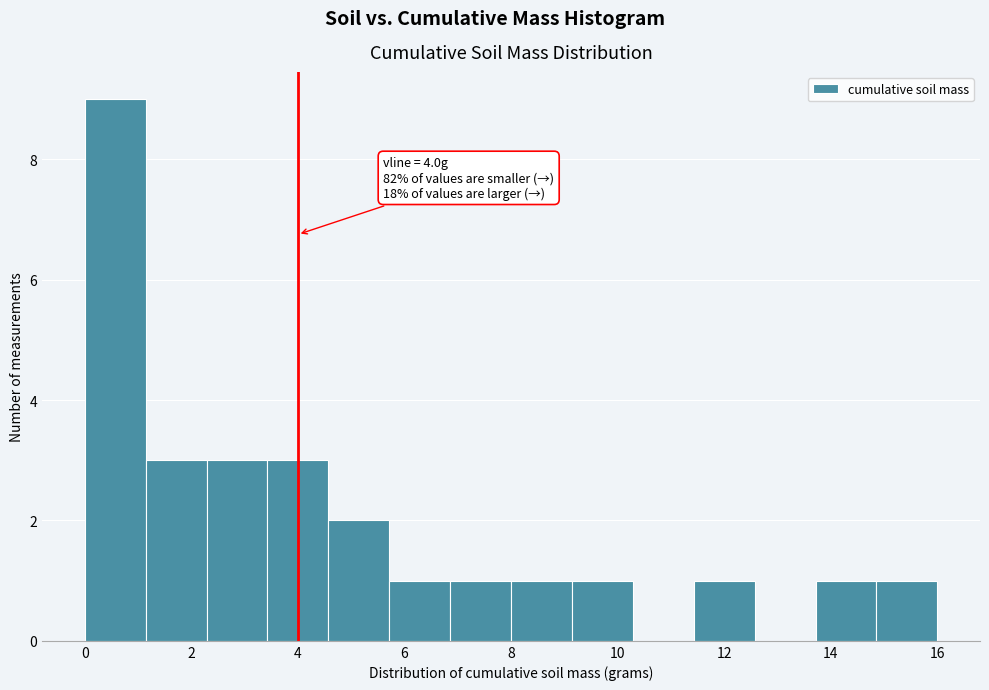

Over which range of the x-axis is the bar tallest?

0.0 to 1.2